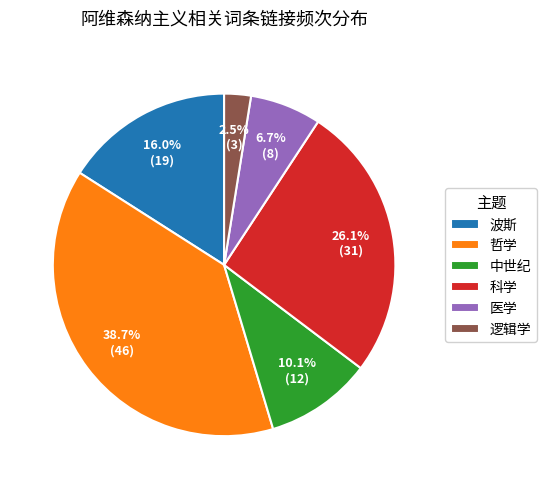

True or false: 中世纪 accounts for 1% of the total.

False